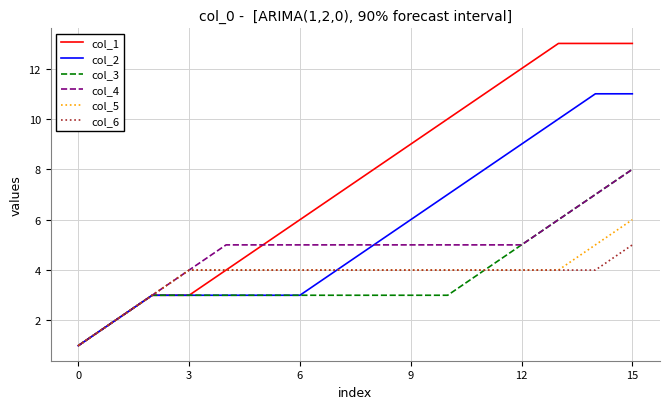

Which series has the widest spread of values?

col_1